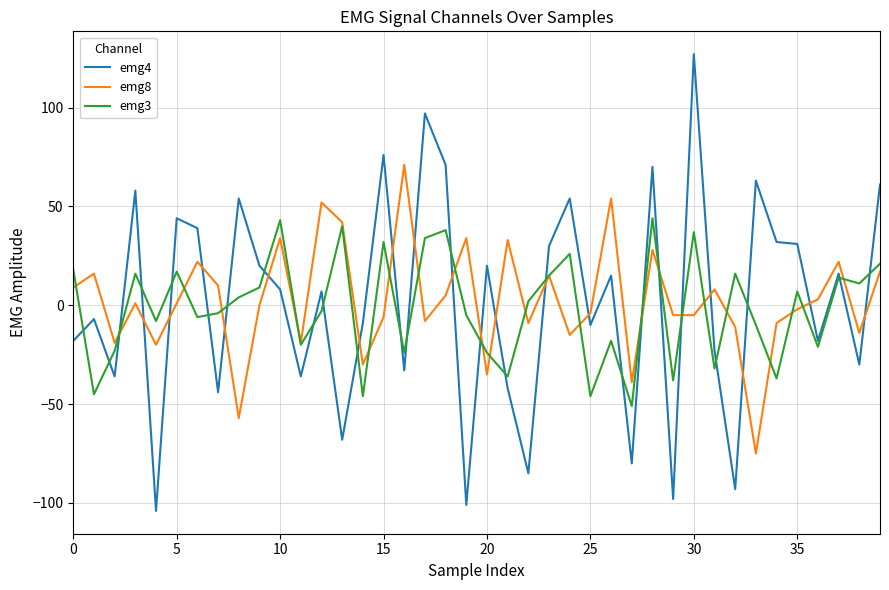

Which series has the largest range (max minus min)?

emg4